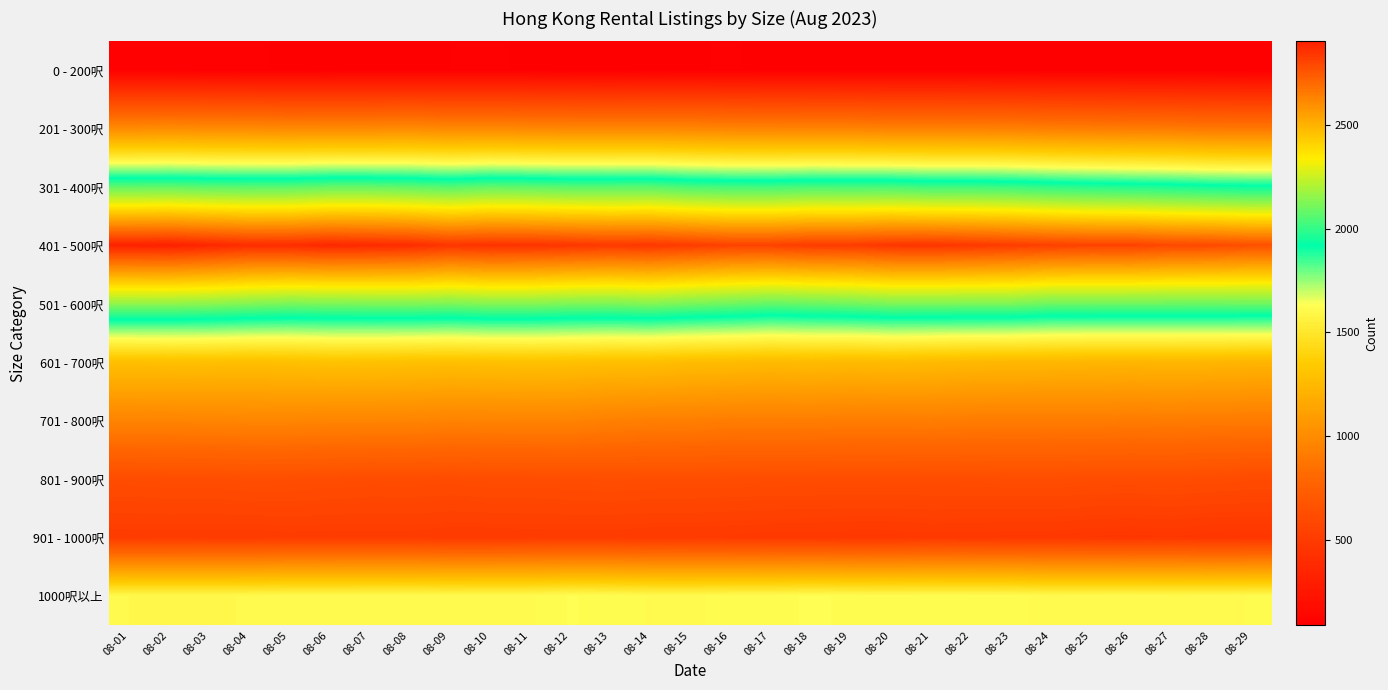

List the series in order of their peak value, highest first.

401 - 500呎, 501 - 600呎, 301 - 400呎, 1000呎以上, 601 - 700呎, 201 - 300呎, 701 - 800呎, 801 - 900呎, 901 - 1000呎, 0 - 200呎